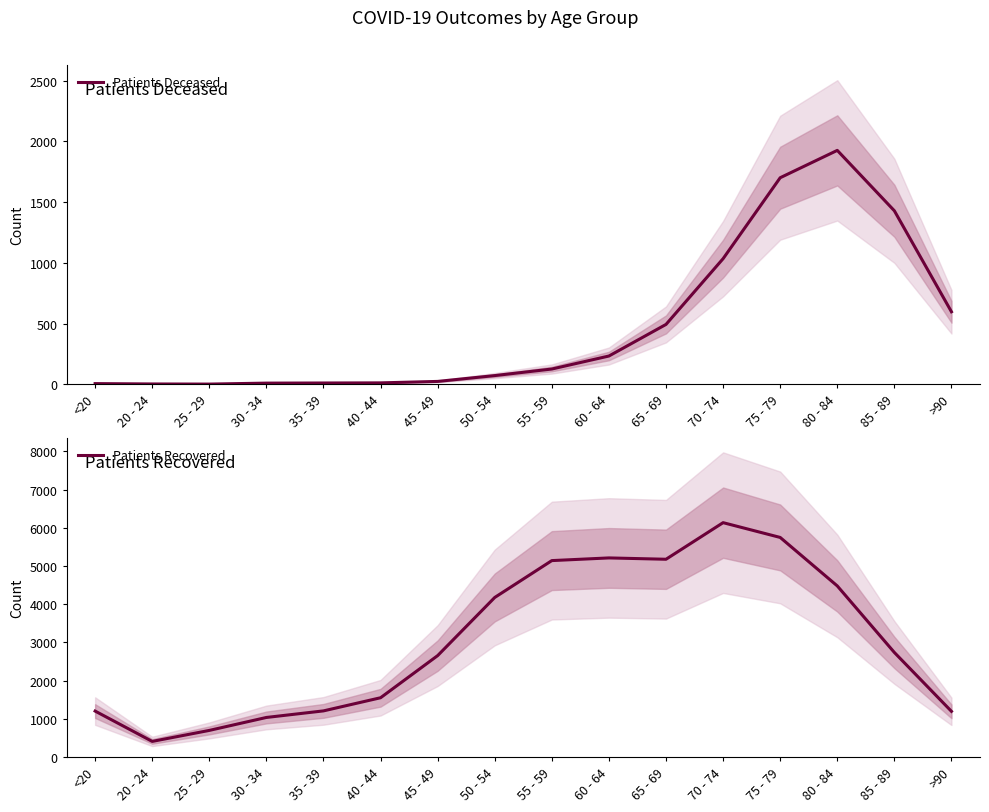

Does the chart have visible grid lines?

No